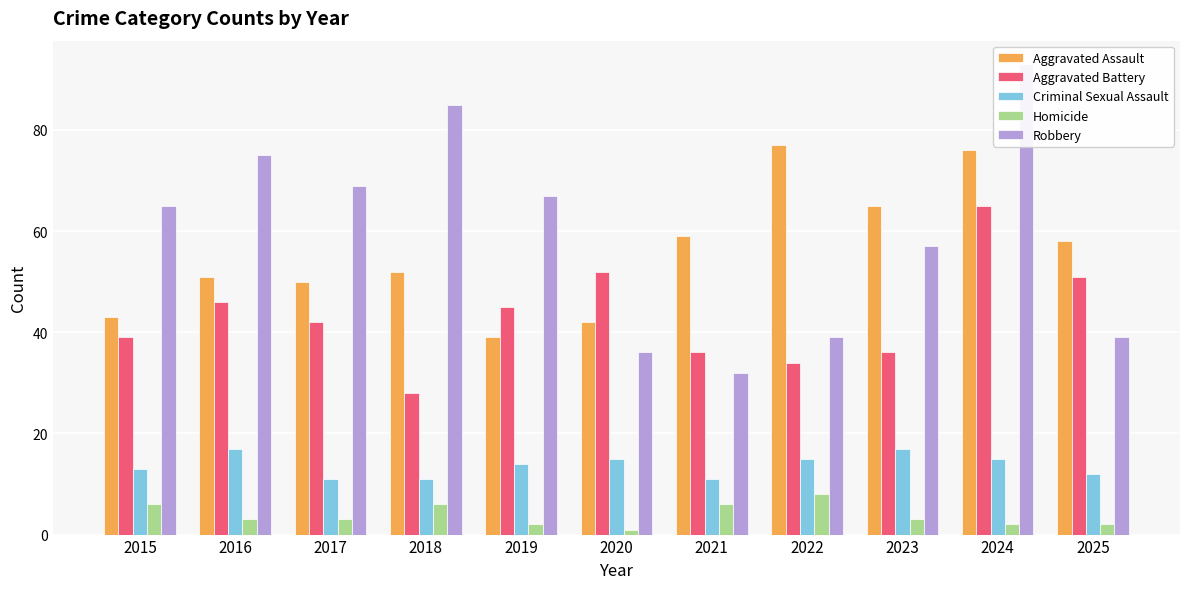

True or false: Robbery has a value of 153 at 2018.

False